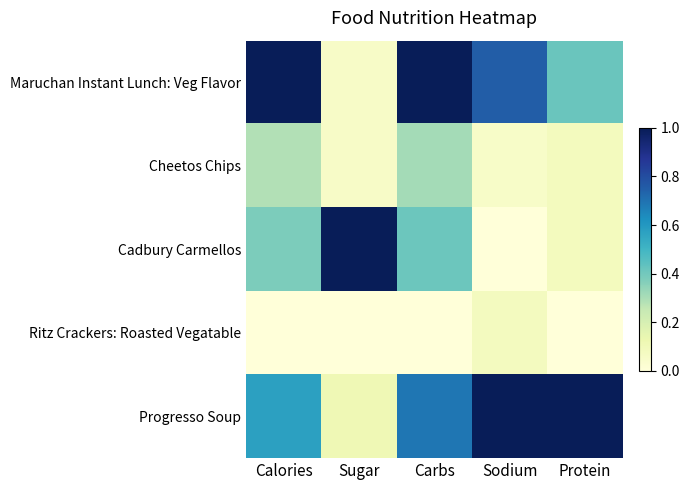

Reading left to right, transcribe all the data shown in this chart.

Maruchan Instant Lunch: Veg Flavor: Calories=1.0	Sugar=0.1	Carbs=1.0	Sodium=0.8	Protein=0.4
Cheetos Chips: Calories=0.3	Sugar=0.1	Carbs=0.3	Sodium=0.1	Protein=0.1
Cadbury Carmellos: Calories=0.4	Sugar=1.0	Carbs=0.4	Sodium=0.0	Protein=0.1
Ritz Crackers: Roasted Vegatable: Calories=0.0	Sugar=0.0	Carbs=0.0	Sodium=0.1	Protein=0.0
Progresso Soup: Calories=0.6	Sugar=0.1	Carbs=0.7	Sodium=1.0	Protein=1.0